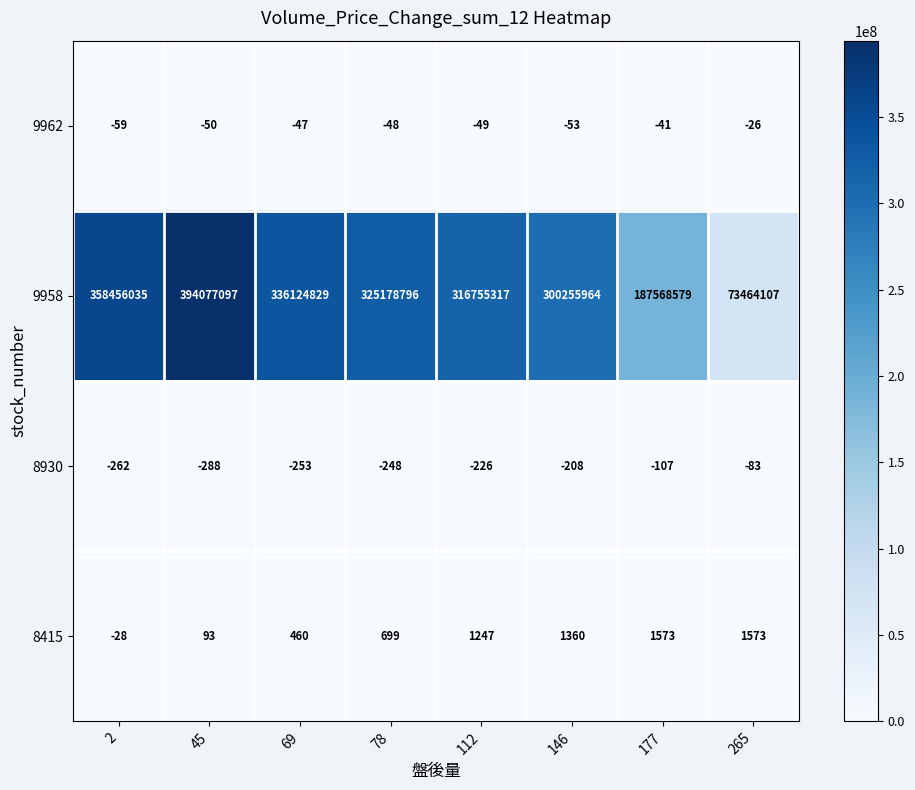

What is the total value across all series at 112?

316756289